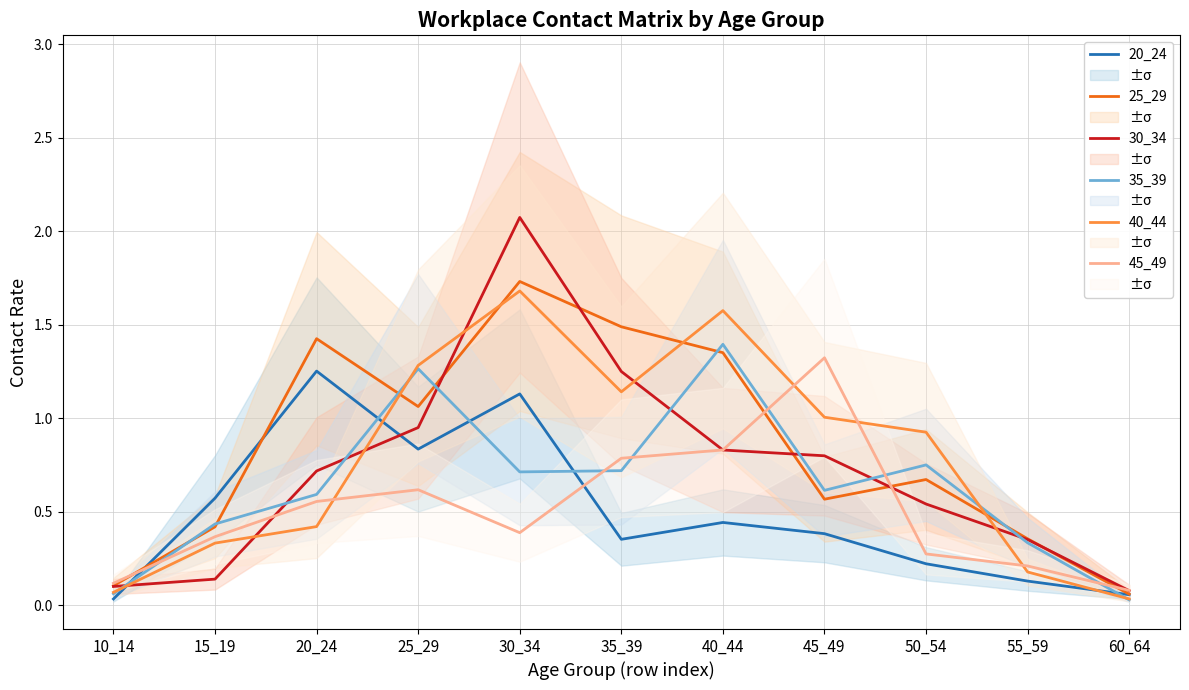

Which has a higher value, 60_64 or 25_29?

25_29